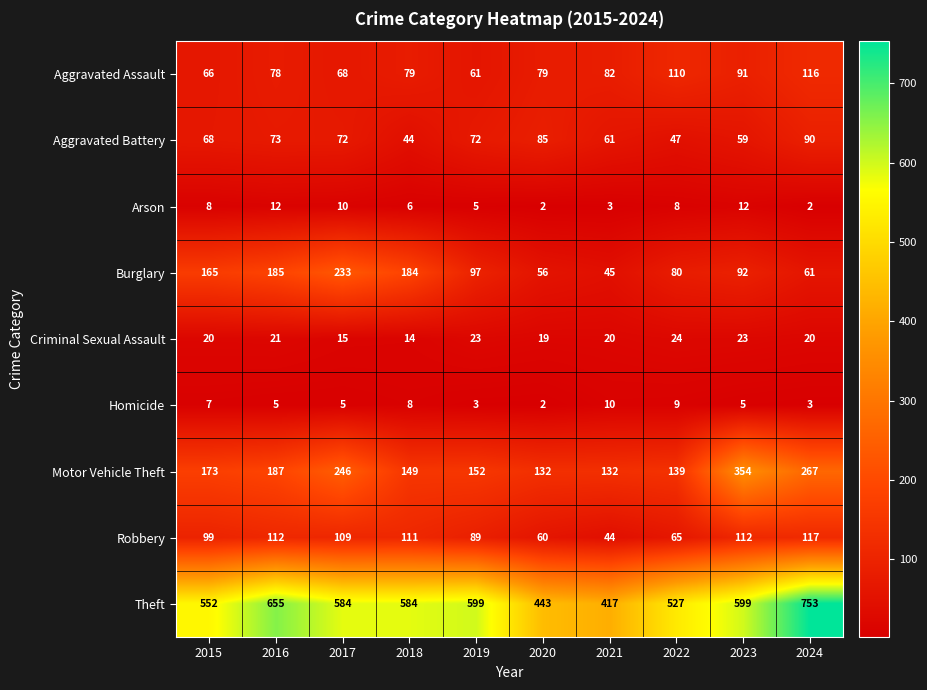

Where does the Robbery series first go above 109?

2016